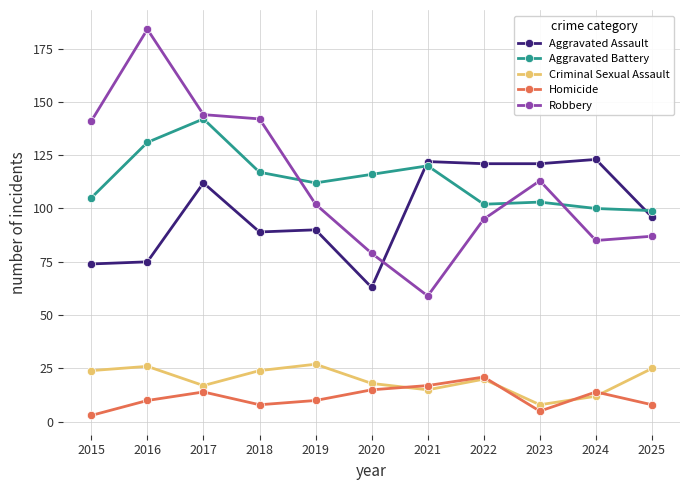

How many data points does each series have?

11